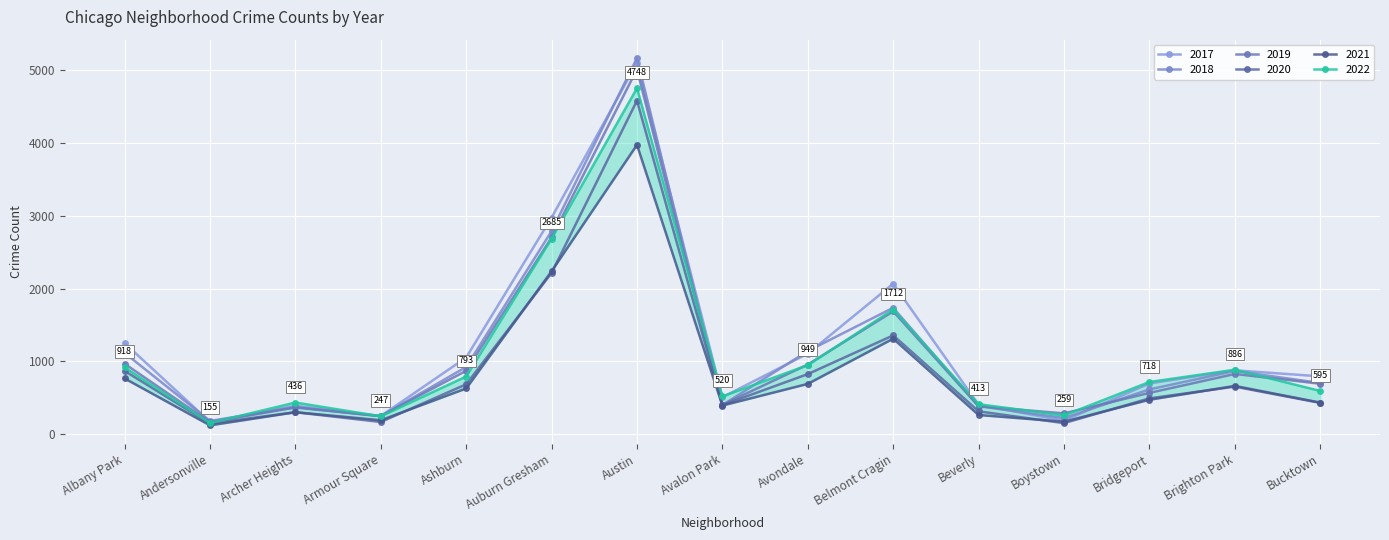

List the labels in order of 2022 value, largest first.

Austin, Auburn Gresham, Belmont Cragin, Avondale, Albany Park, Brighton Park, Ashburn, Bridgeport, Bucktown, Avalon Park, Archer Heights, Beverly, Boystown, Armour Square, Andersonville